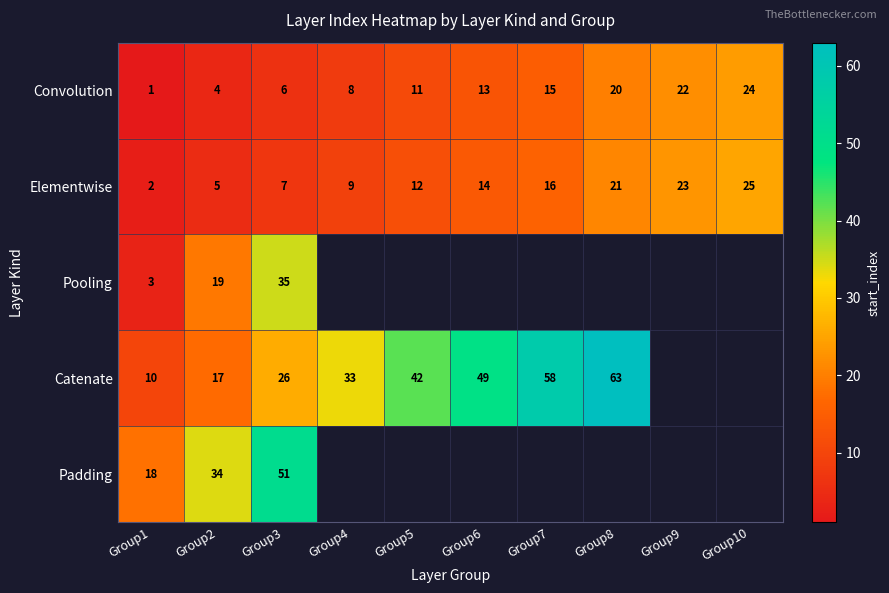

Count the number of categories in the chart.

10